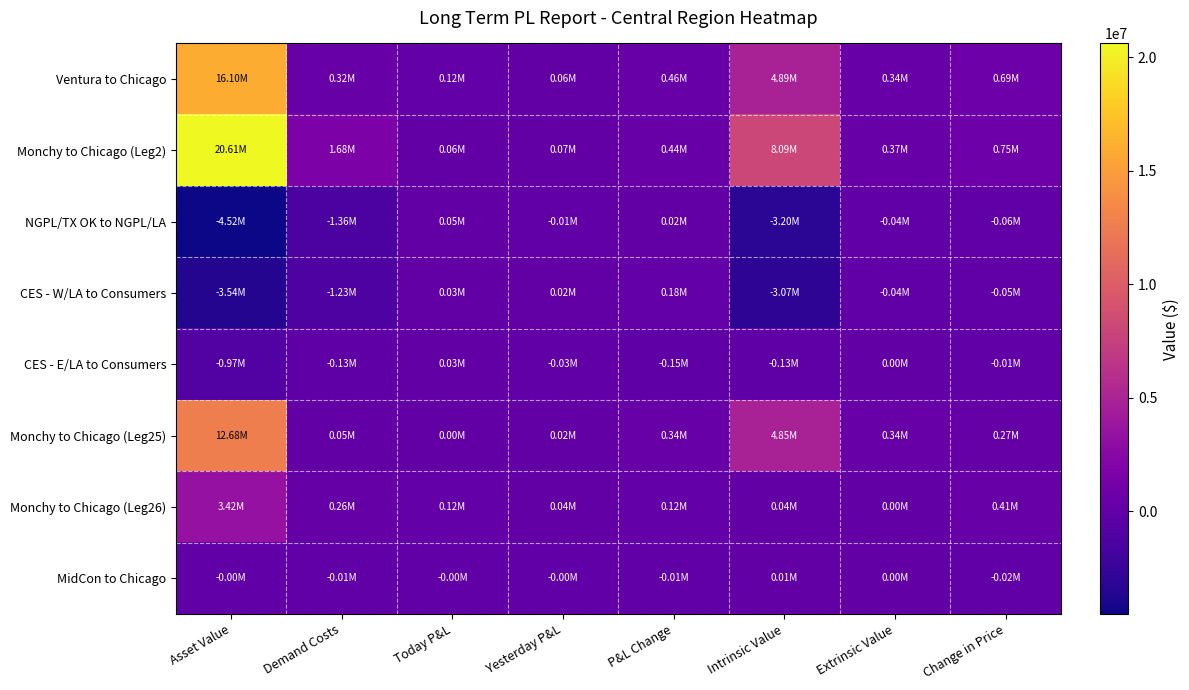

Reading left to right, list all the values displayed in this chart.

Ventura to Chicago: Asset Value=16096607.8	Demand Costs=315482.3	Today P&L=115925.7	Yesterday P&L=62348.3	P&L Change=459094.3	Intrinsic Value=4887649.9	Extrinsic Value=335864.7	Change in Price=686068.0
Monchy to Chicago (Leg2): Asset Value=20614342.2	Demand Costs=1677971.7	Today P&L=62512.7	Yesterday P&L=72994.5	P&L Change=435485.3	Intrinsic Value=8086563.1	Extrinsic Value=372737.1	Change in Price=749594.4
NGPL/TX OK to NGPL/LA: Asset Value=-4517734.4	Demand Costs=-1362489.4	Today P&L=53413.0	Yesterday P&L=-10646.3	P&L Change=23609.0	Intrinsic Value=-3198913.3	Extrinsic Value=-36872.4	Change in Price=-63526.4
CES - W/LA to Consumers: Asset Value=-3543590.5	Demand Costs=-1230732.9	Today P&L=27017.4	Yesterday P&L=15423.3	P&L Change=175516.9	Intrinsic Value=-3069424.8	Extrinsic Value=-37039.7	Change in Price=-50420.0
CES - E/LA to Consumers: Asset Value=-974144.0	Demand Costs=-131756.5	Today P&L=26395.7	Yesterday P&L=-26069.6	P&L Change=-151907.8	Intrinsic Value=-129488.5	Extrinsic Value=167.3	Change in Price=-13106.4
Monchy to Chicago (Leg25): Asset Value=12675170.0	Demand Costs=54572.6	Today P&L=0.0	Yesterday P&L=19838.5	P&L Change=335299.3	Intrinsic Value=4849442.2	Extrinsic Value=335863.4	Change in Price=274325.8
Monchy to Chicago (Leg26): Asset Value=3421437.8	Demand Costs=260909.7	Today P&L=115925.7	Yesterday P&L=42509.7	P&L Change=123795.0	Intrinsic Value=38207.6	Extrinsic Value=1.3	Change in Price=411742.1
MidCon to Chicago: Asset Value=-1827.3	Demand Costs=-6826.7	Today P&L=-4862.1	Yesterday P&L=-2384.5	P&L Change=-7632.4	Intrinsic Value=5247.5	Extrinsic Value=314.5	Change in Price=-17476.9